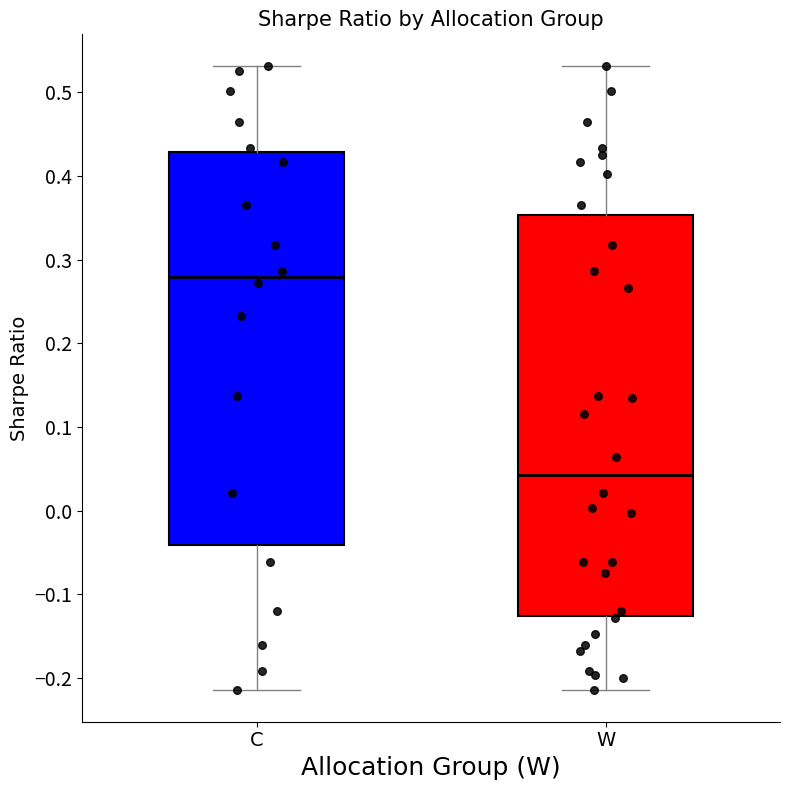

Reading left to right, read every box against the y-axis: the position of its median line, the range the box covers, and the ends of its whiskers. The values are not printed on the chart, so give them approximately, as read against the axis.

C: median 0.28, box -0.04 to 0.43, whiskers -0.21 to 0.53
W: median 0.04, box -0.13 to 0.35, whiskers -0.21 to 0.53